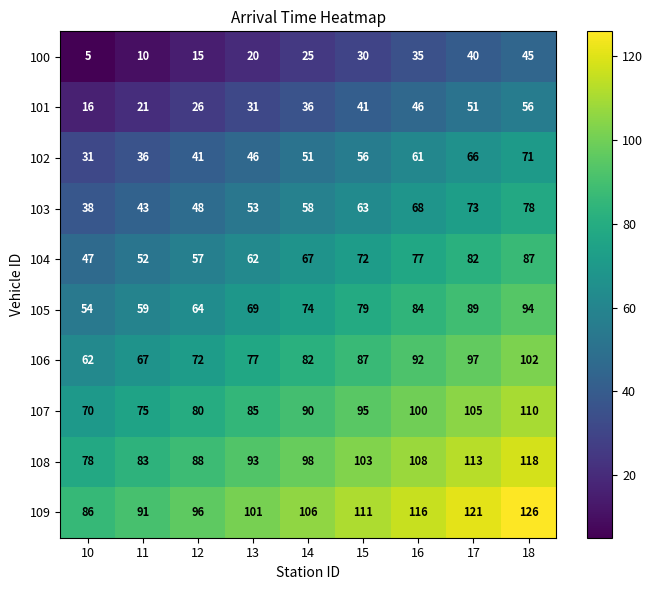

Count the 108 values in the range 88 to 108.

5